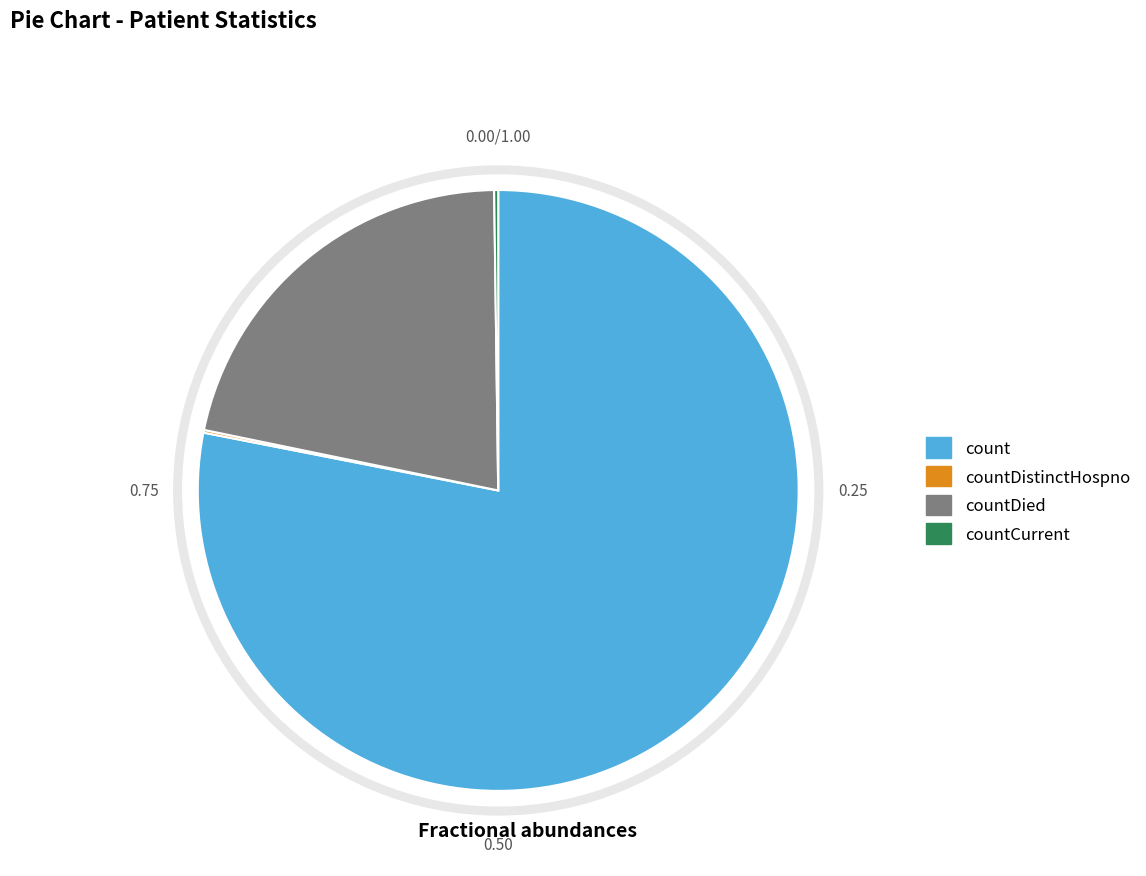

To the nearest percent, what percentage of the pie is count?

78%